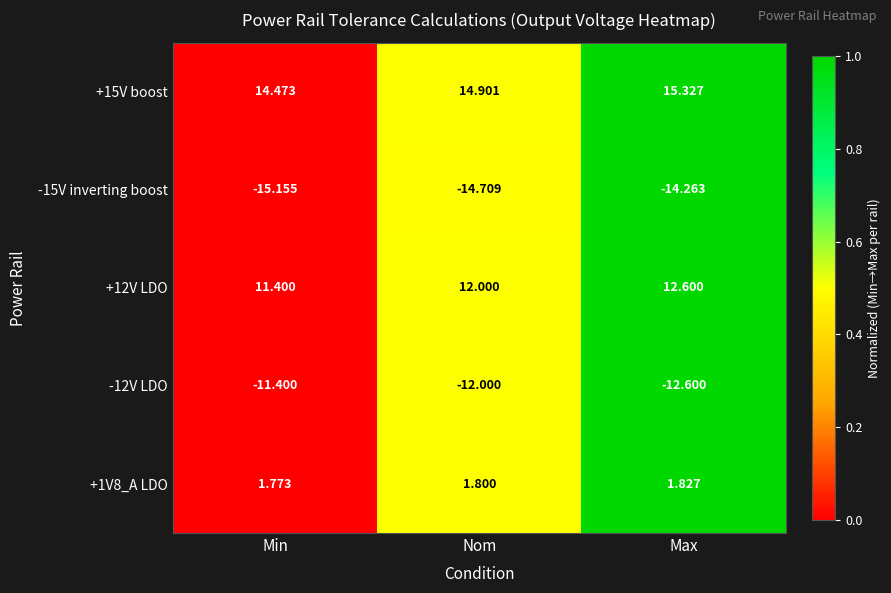

Rank the series at Nom from highest to lowest value.

+15V boost, +12V LDO, +1V8_A LDO, -12V LDO, -15V inverting boost